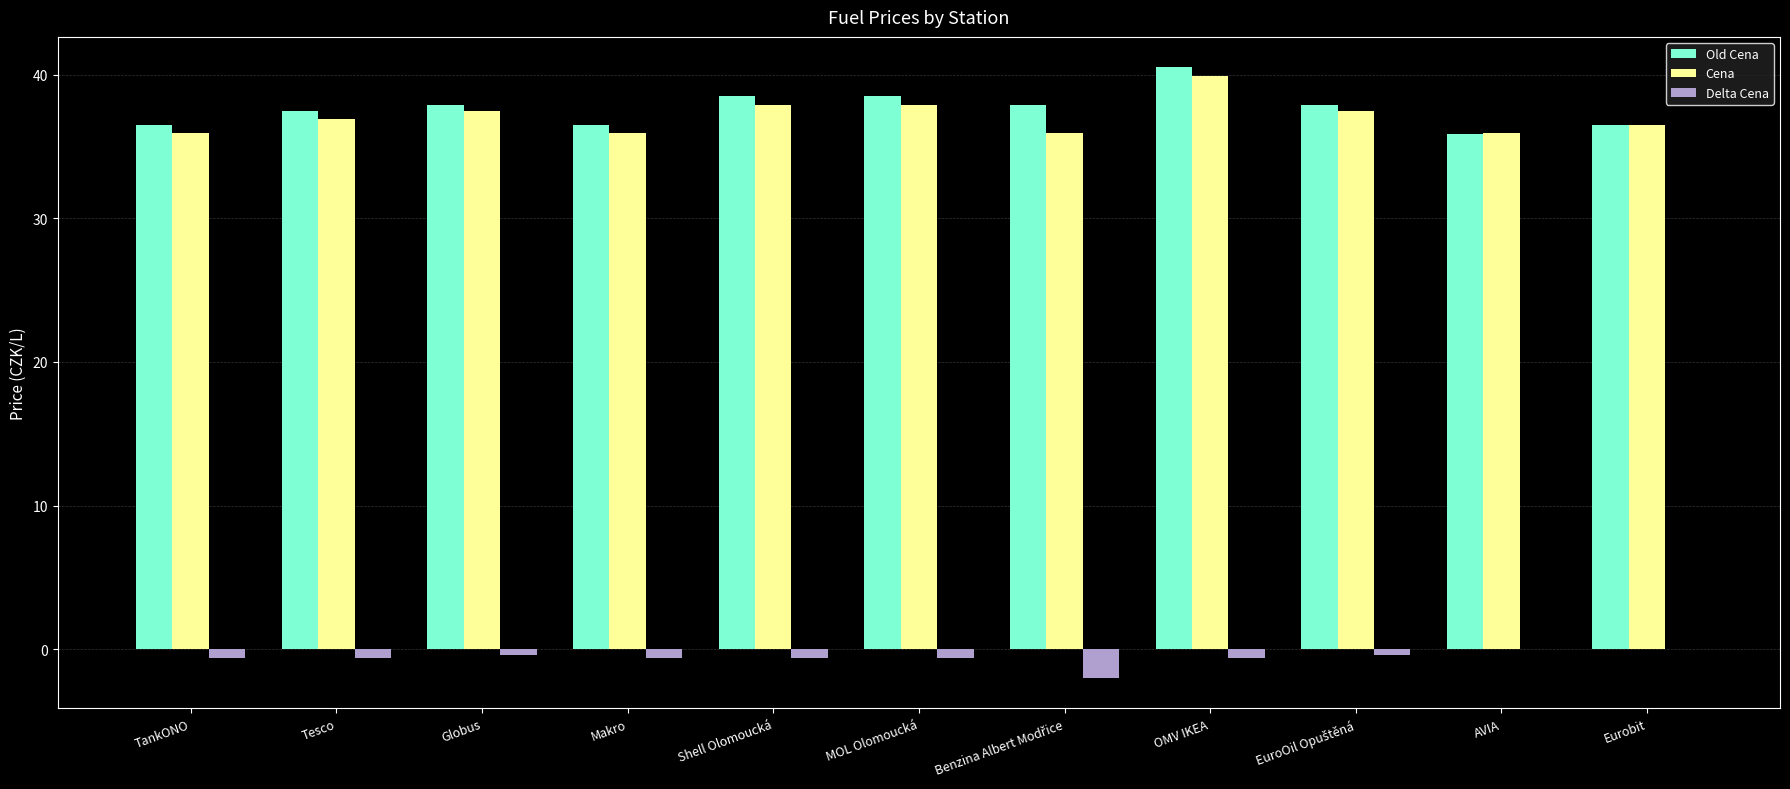

How many values in the Old Cena series exceed 37?

7